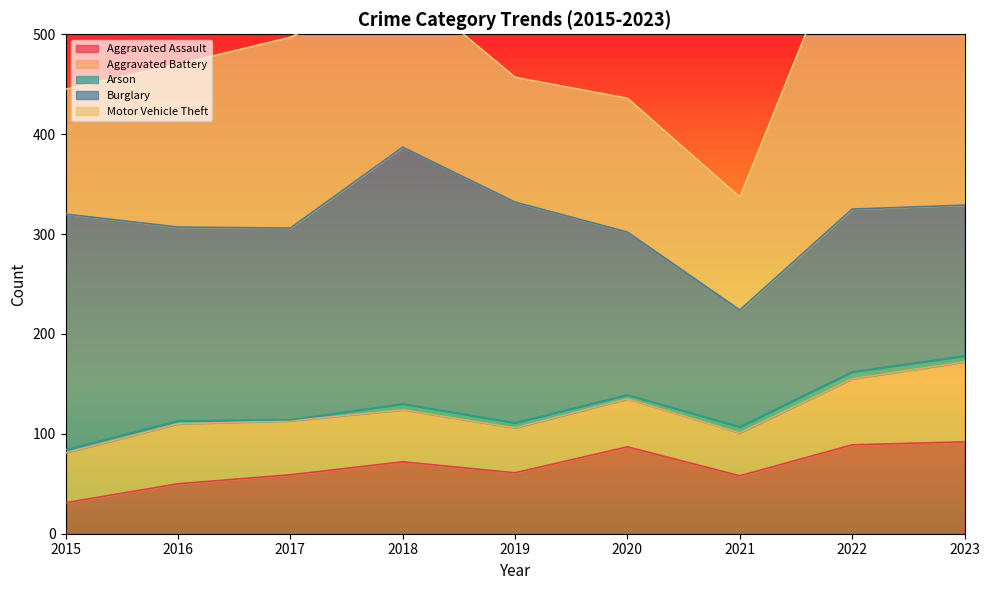

Reading right to left, extract all data points from this chart.

Aggravated Assault: 2023=92	2022=89	2021=58	2020=87	2019=61	2018=72	2017=59	2016=50	2015=31
Aggravated Battery: 2023=80	2022=66	2021=43	2020=48	2019=45	2018=52	2017=54	2016=60	2015=50
Arson: 2023=6	2022=7	2021=6	2020=4	2019=5	2018=6	2017=1	2016=3	2015=3
Burglary: 2023=151	2022=163	2021=117	2020=163	2019=221	2018=257	2017=192	2016=194	2015=236
Motor Vehicle Theft: 2023=389	2022=291	2021=113	2020=134	2019=125	2018=164	2017=191	2016=163	2015=125